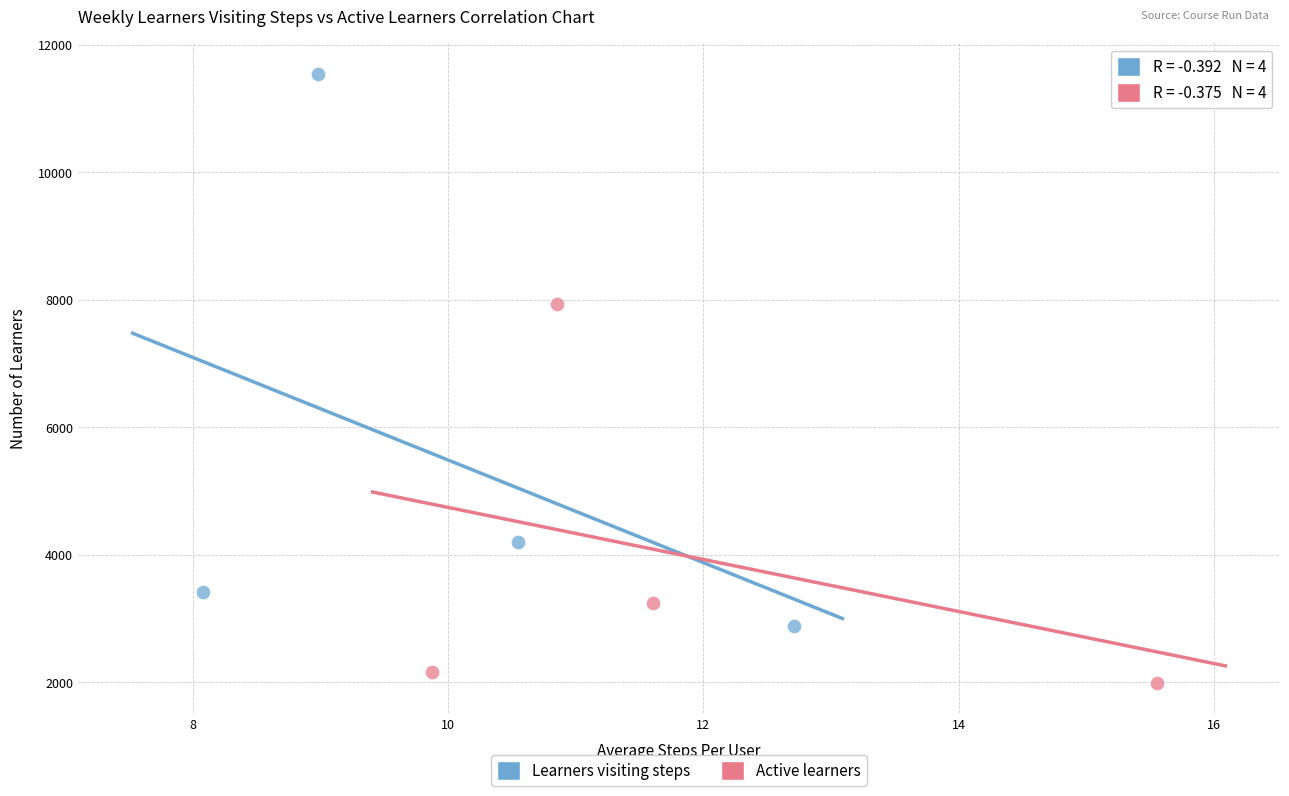

Which series reaches the maximum Y coordinate?

Learners visiting steps